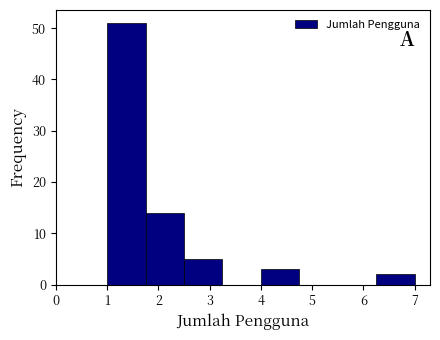

Reading left to right, list every bar in this chart as the range it spans on the x-axis followed by its height. Neither the bar edges nor the heights are printed on the chart, so give them approximately, as read against the axes.

1.00 to 1.75: 51
1.75 to 2.50: 14
2.50 to 3.25: 5
3.25 to 4.00: 0
4.00 to 4.75: 3
4.75 to 5.50: 0
5.50 to 6.25: 0
6.25 to 7.00: 2